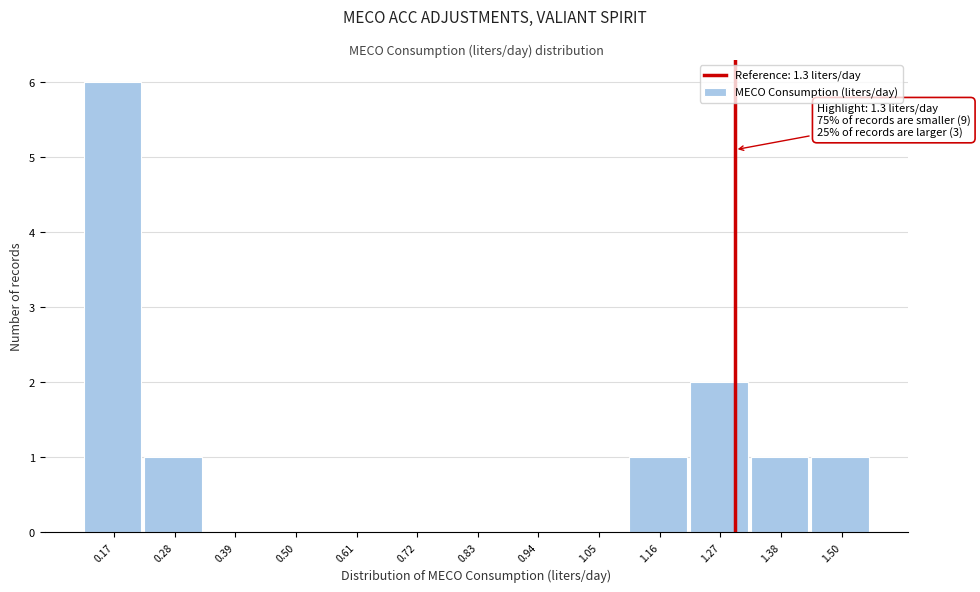

Over which range of the x-axis is the bar tallest?

0.12 to 0.22